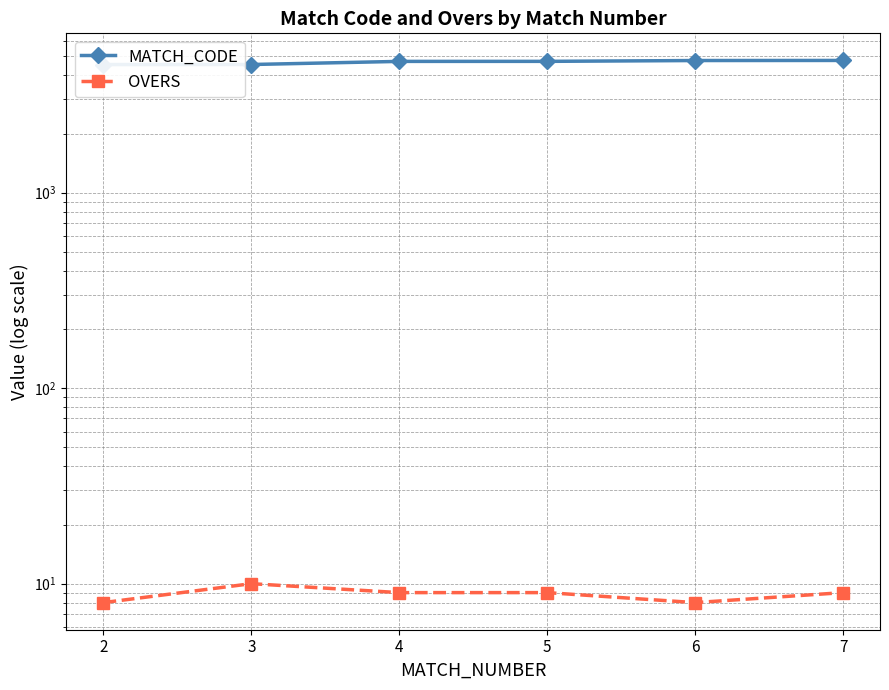

Which series has the largest range (max minus min)?

MATCH_CODE